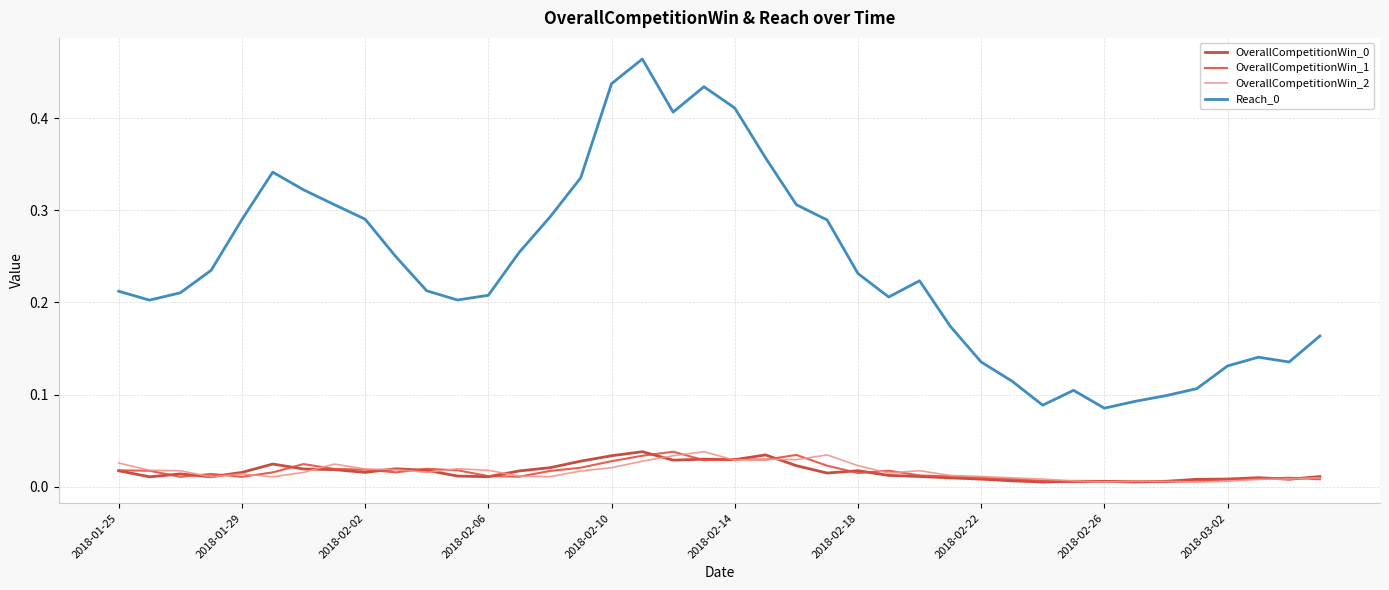

True or false: OverallCompetitionWin_0 and Reach_0 cross at least once.

False